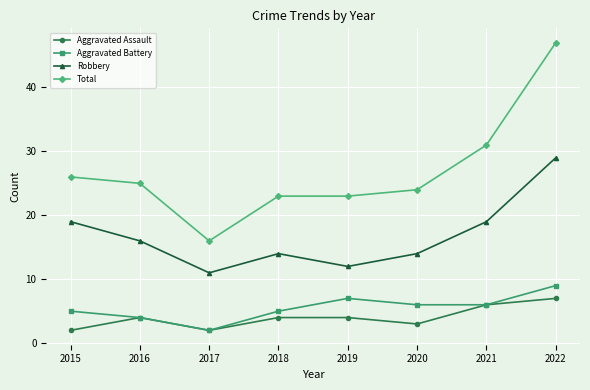

True or false: Aggravated Assault and Robbery intersect in this chart.

False